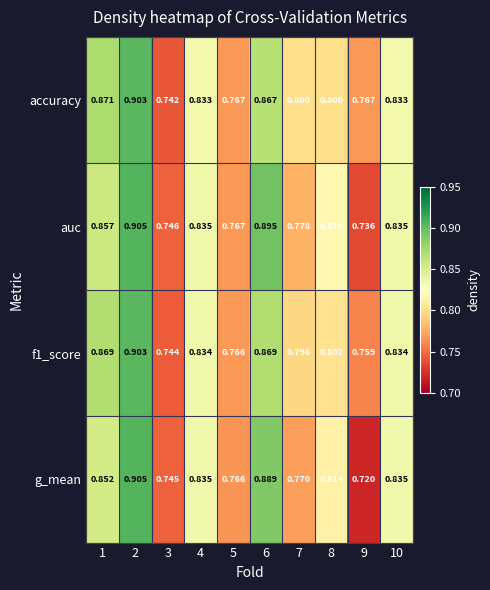

Between 5 and 9, which series saw the biggest shift?

g_mean